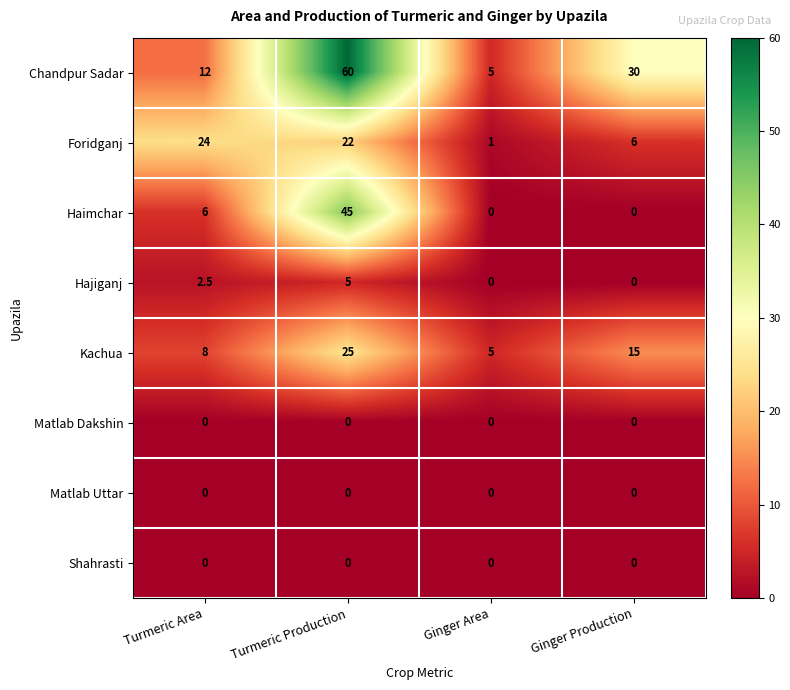

True or false: Shahrasti has a value of 0.0 at Turmeric Area.

True